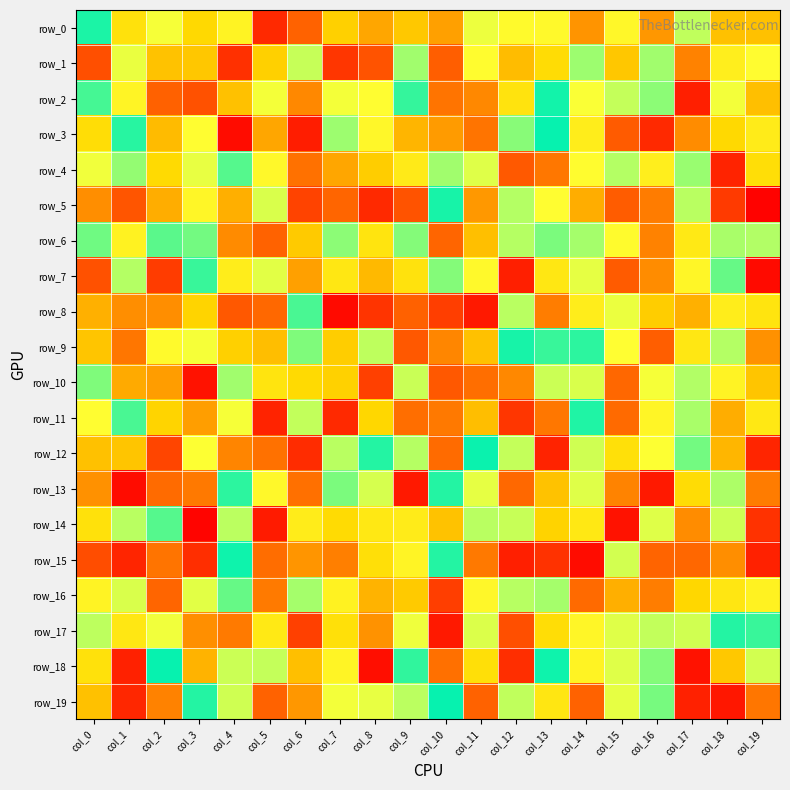

What is the maximum value for row_18?

124